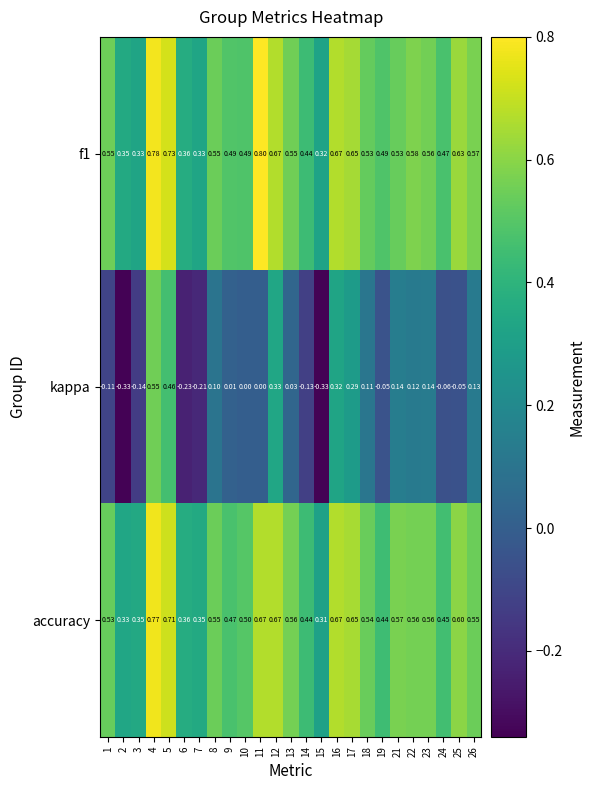

Between 14 and 19, which series saw the biggest shift?

kappa